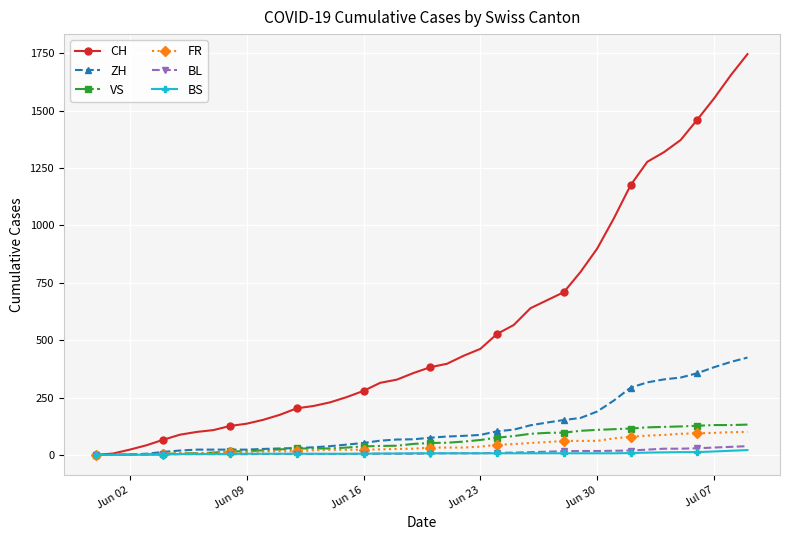

Which series has the widest spread of values?

CH